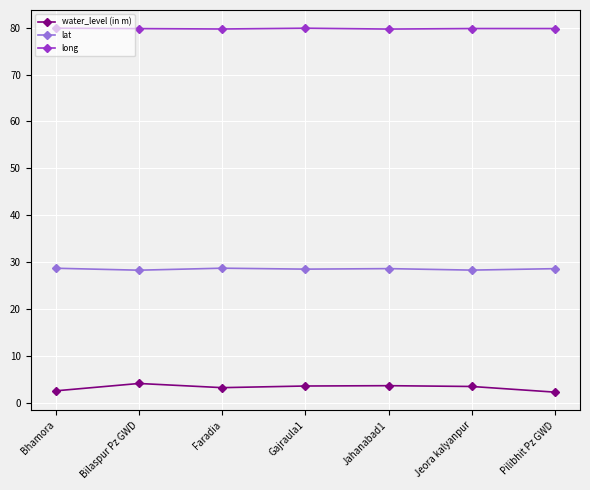

True or false: lat and water_level (in m) intersect in this chart.

False